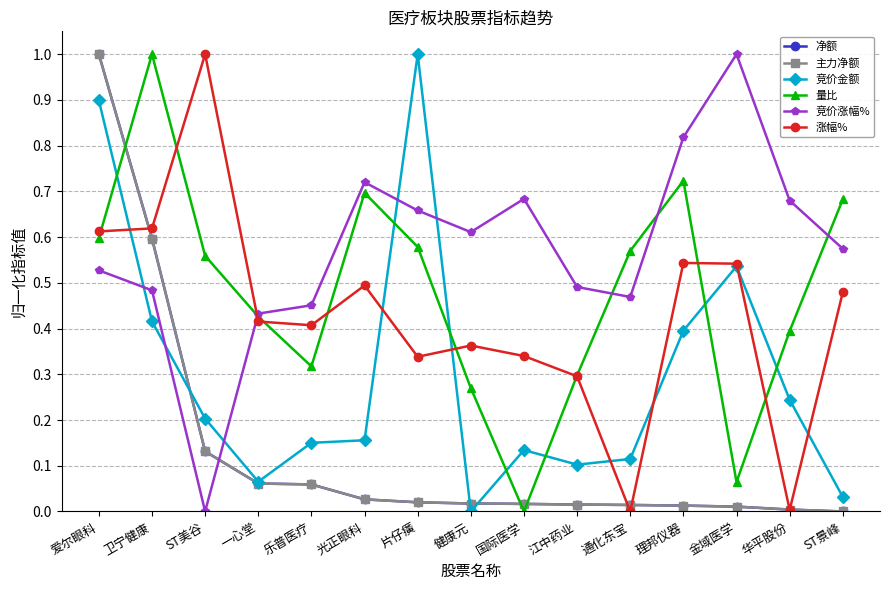

Is this an area chart (filled region under the line)?

No